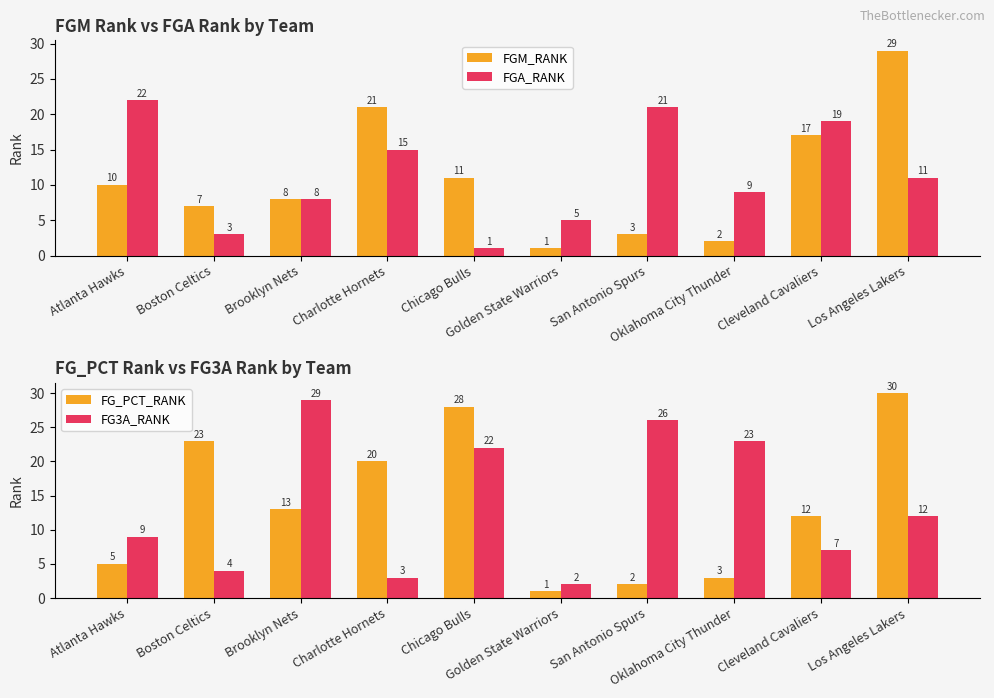

Reading left to right, list all the values displayed in this chart.

FGM_RANK: 10	7	8	21	11	1	3	2	17	29
FGA_RANK: 22	3	8	15	1	5	21	9	19	11
FG_PCT_RANK: 5	23	13	20	28	1	2	3	12	30
FG3A_RANK: 9	4	29	3	22	2	26	23	7	12